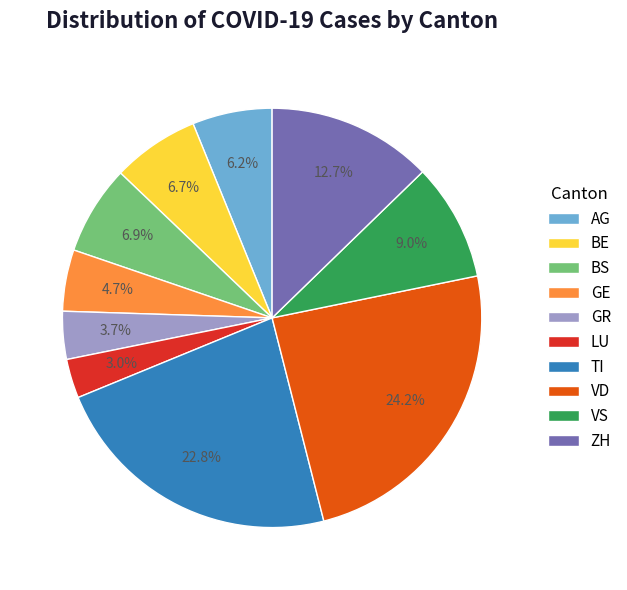

Which slice is the smallest?

LU